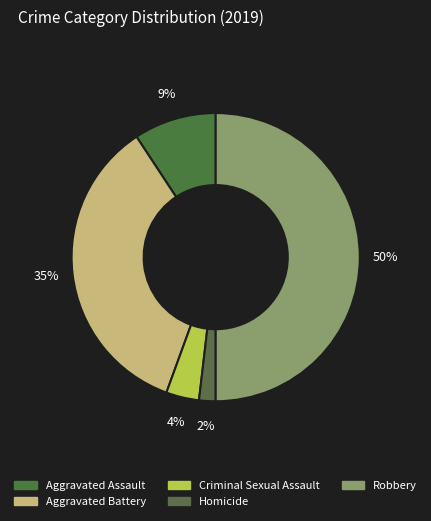

To the nearest percent, what is the difference between the largest and smallest slice percentages?

48%